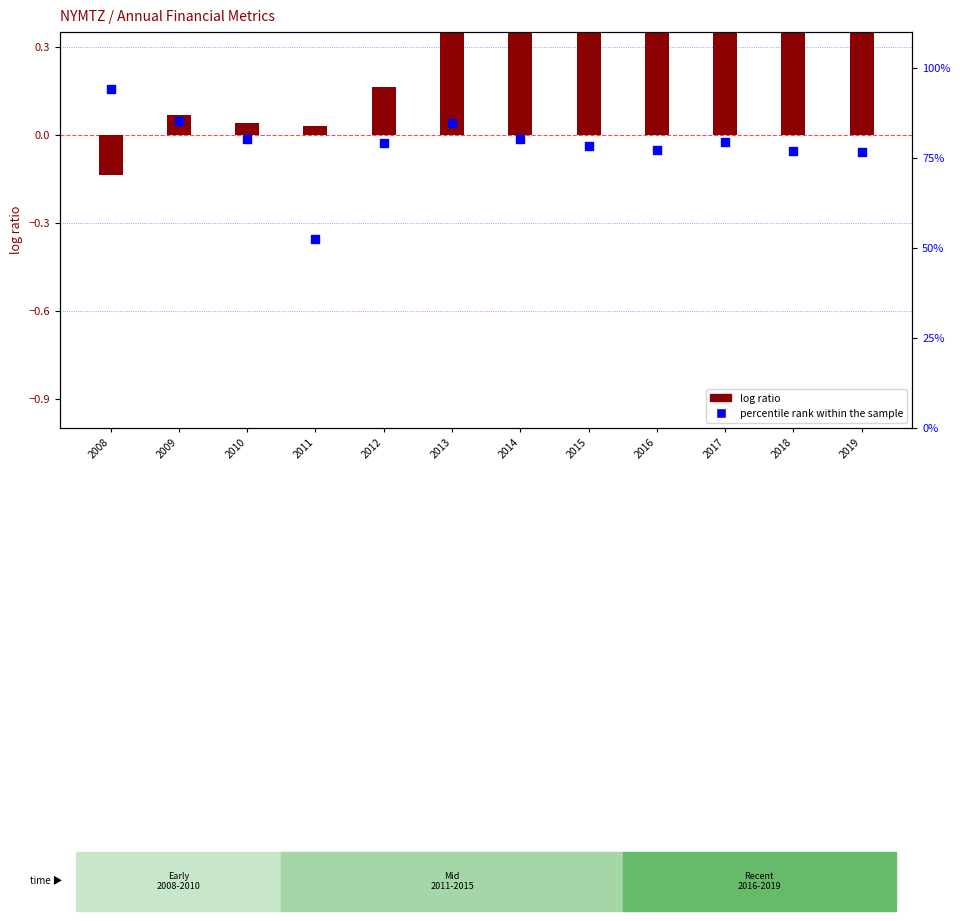

Is the value of log ratio (NetIncome norm) at 2011 greater than the value of percentile rank within the sample at 2015?

No